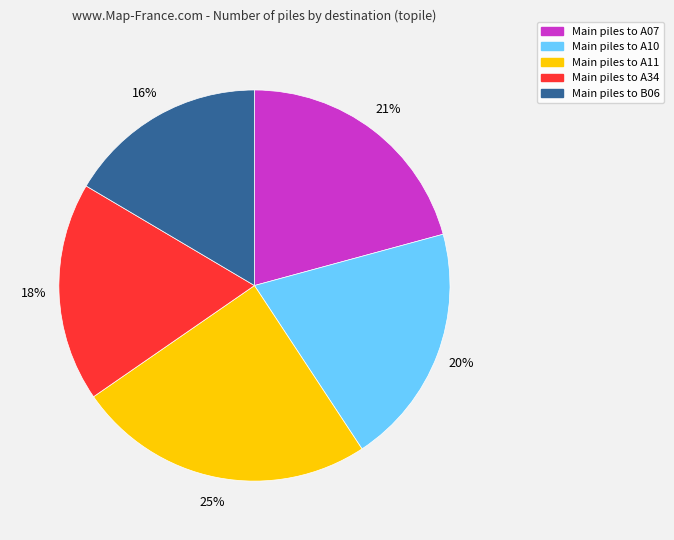

To the nearest percent, what is the average slice percentage?

20%